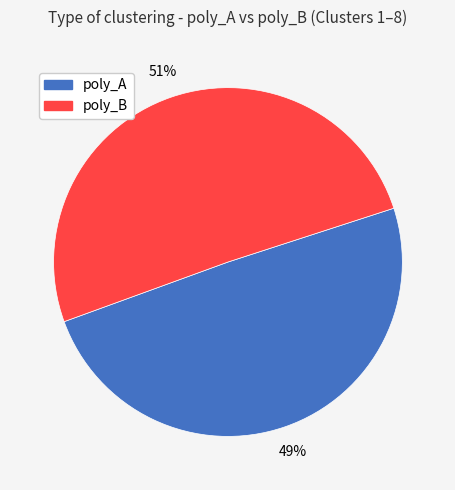

Do poly_A and poly_B together represent more than half of the pie?

Yes